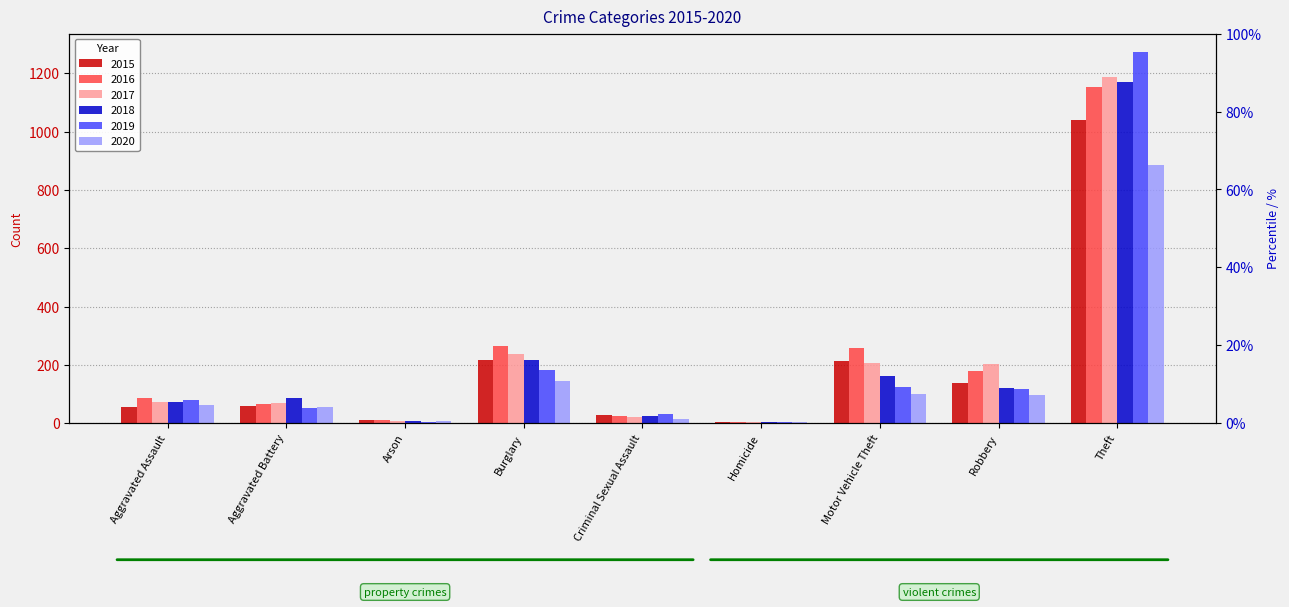

What is the label of the 1st bar from the right?

Theft